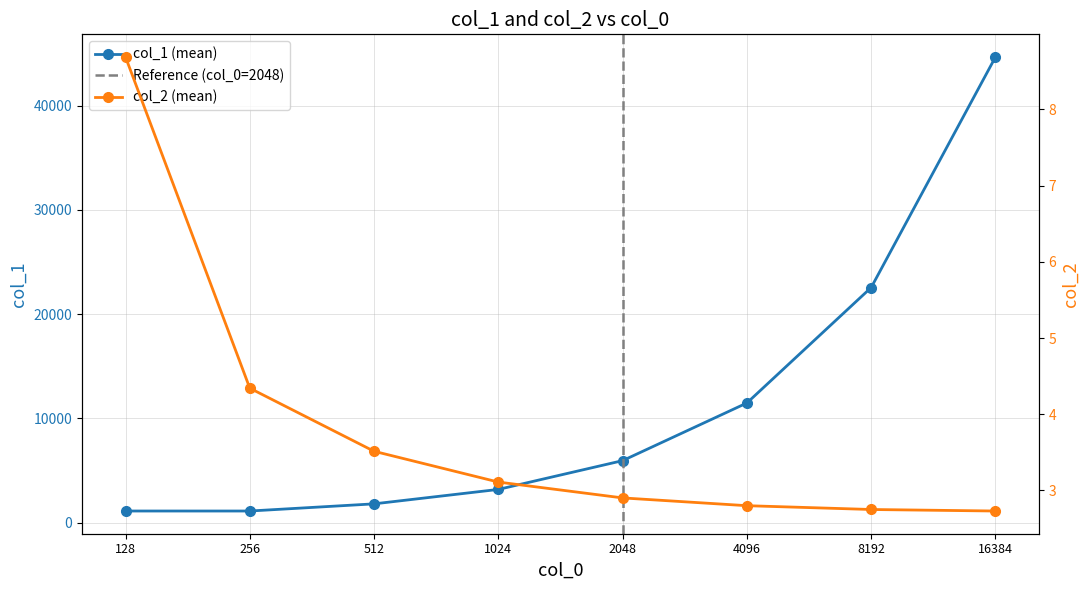

What value does the col_2_mean series have at 512?

3.5